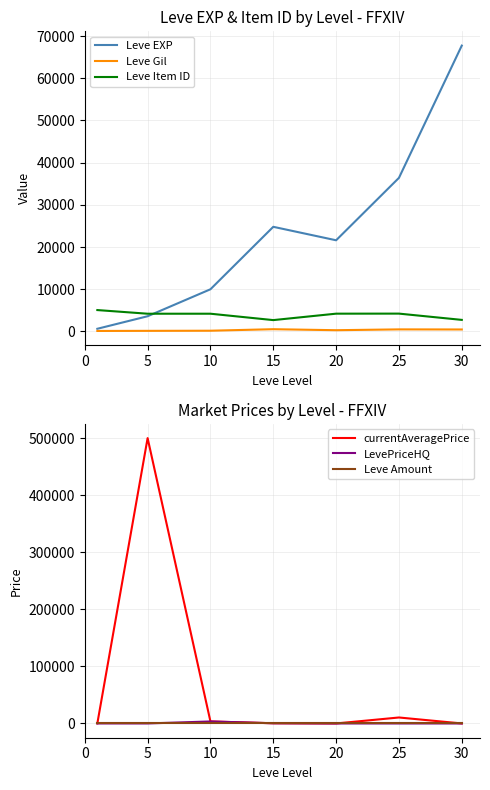

Reading left to right, extract all data points from this chart.

Leve EXP: 0=630.0	5=3600.0	10=9990.0	15=24790.0	20=21600.0	25=36390.0	30=67730.0
Leve Gil: 0=113.0	5=139.0	10=168.0	15=529.0	20=290.0	25=485.0	30=463.0
Leve Item ID: 0=5062.0	5=4197.0	10=4198.0	15=2685.0	20=4209.0	25=4222.0	30=2737.0
currentAveragePrice: 0=113.1	5=500149.0	10=3500.0	15=341.0	20=0.0	25=10459.0	30=0.0
LevePriceHQ: 0=10.6	5=0.0	10=3500.0	15=341.0	20=0.0	25=0.0	30=0.0
Leve Amount: 0=1.0	5=1.0	10=1.0	15=1.0	20=1.0	25=1.0	30=1.0